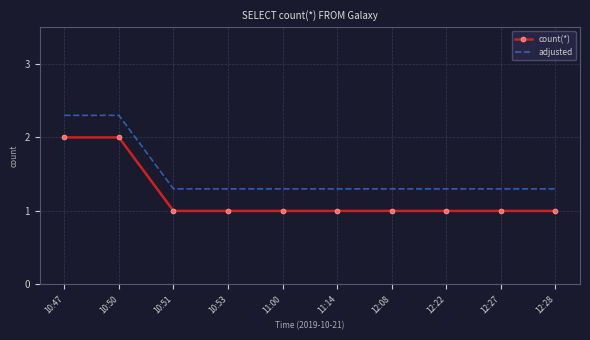

What is the minimum value shown in the chart?

1.0